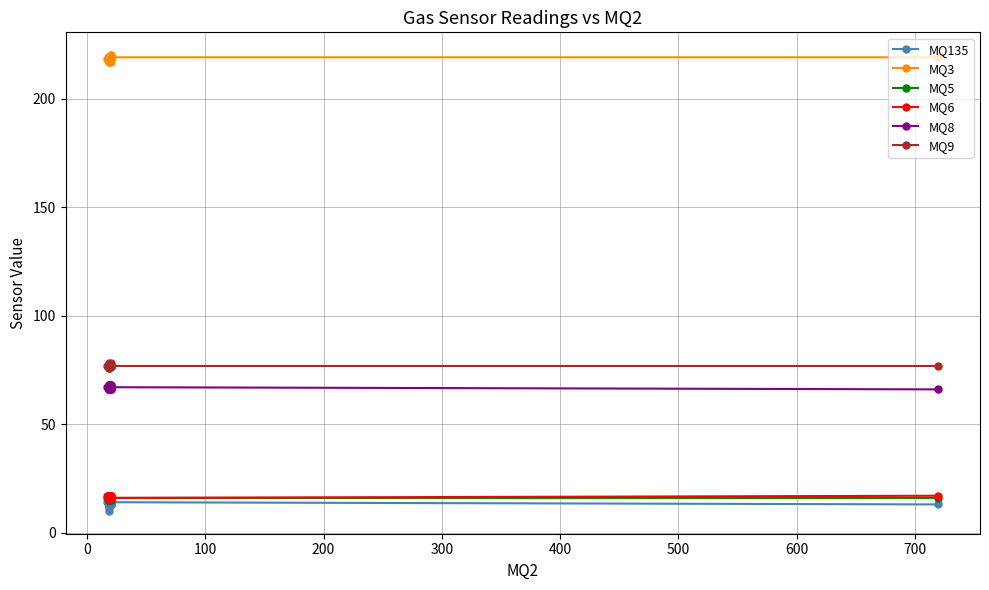

What is the average value of the MQ135 series?

13